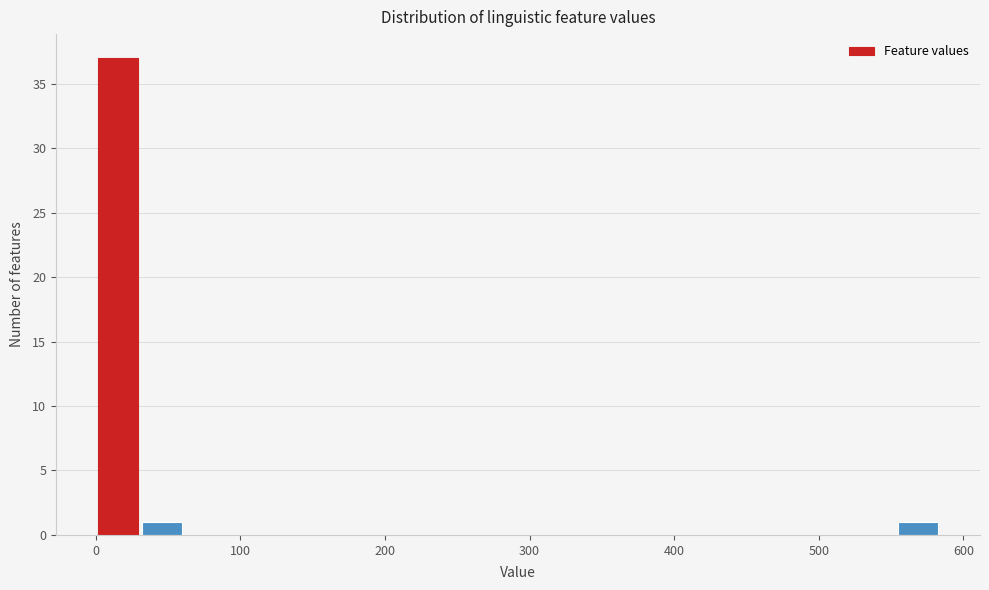

Read against the x-axis, roughly where is the centre of the tallest bar?

20